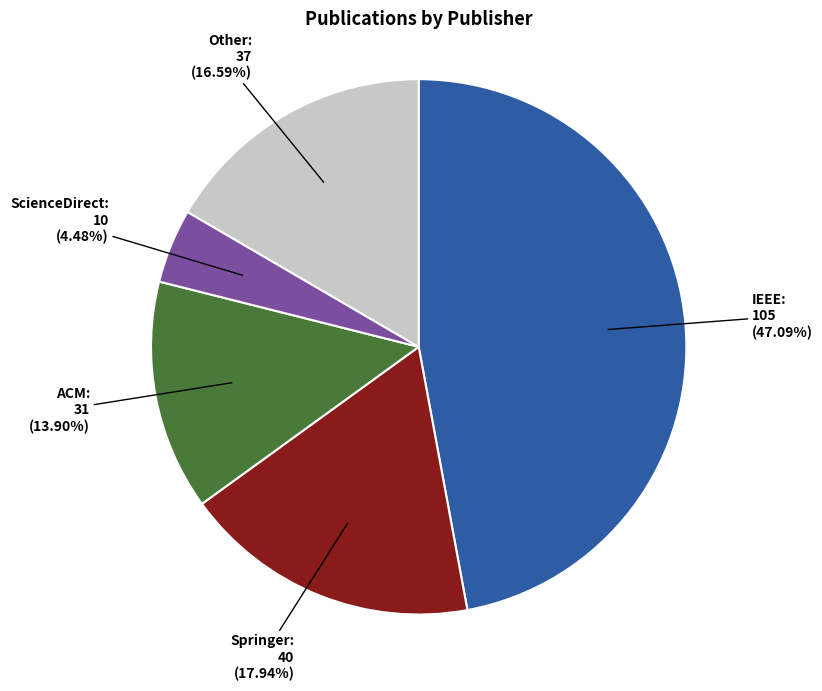

To the nearest percent, what percentage of the pie is Other?

17%